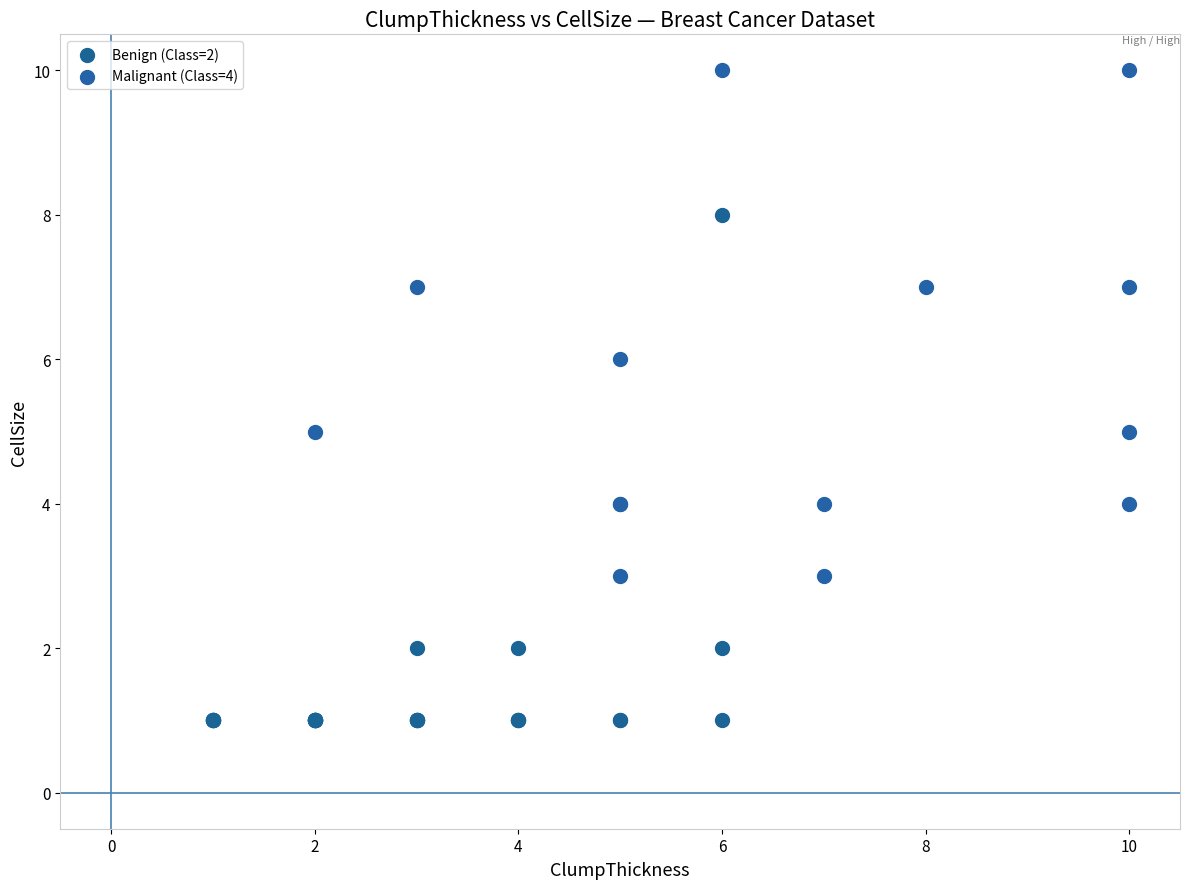

Which series reaches the maximum Y coordinate?

Malignant (Class=4)